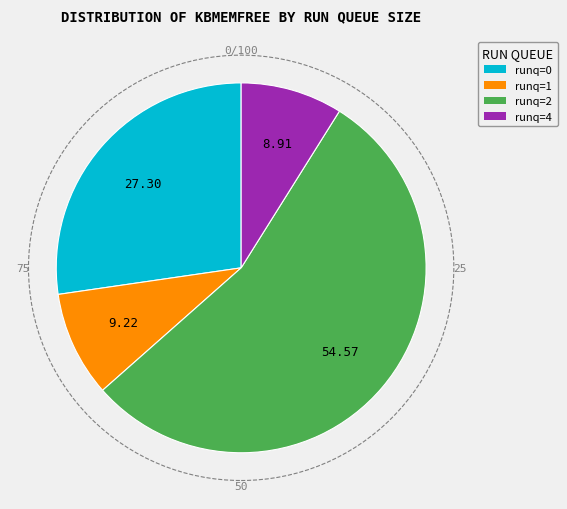

What is the ratio of the value at runq=1 to the value at runq=0?

0.3